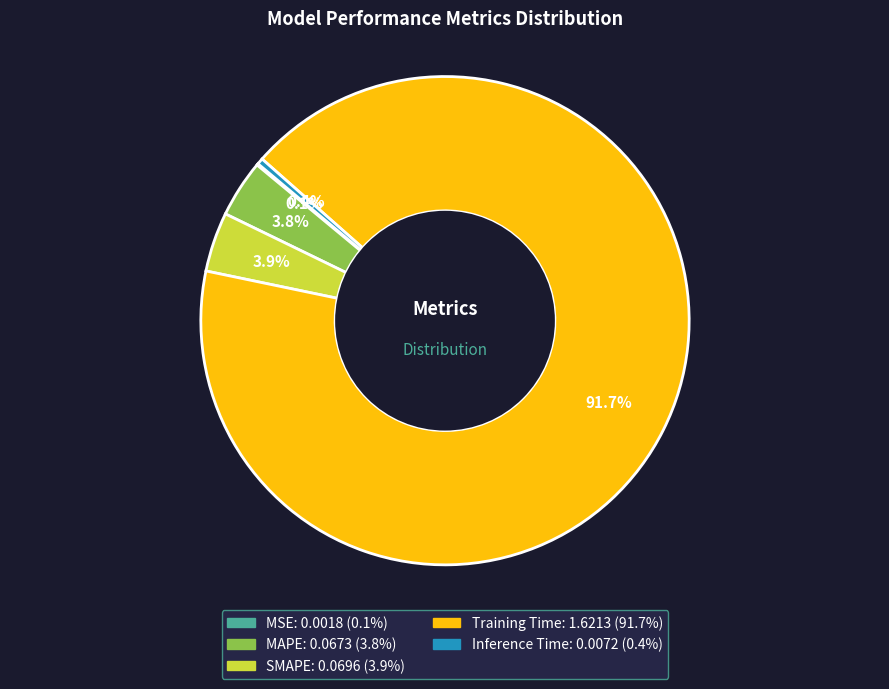

To the nearest percent, what is the combined percentage of Training Time and MAPE?

96%